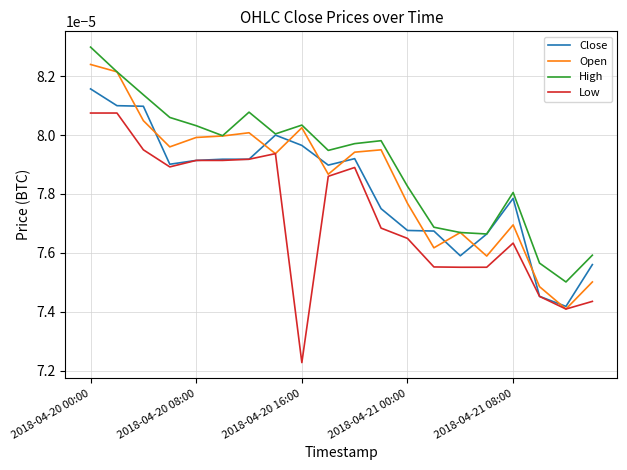

True or false: Low and High cross at least once.

False